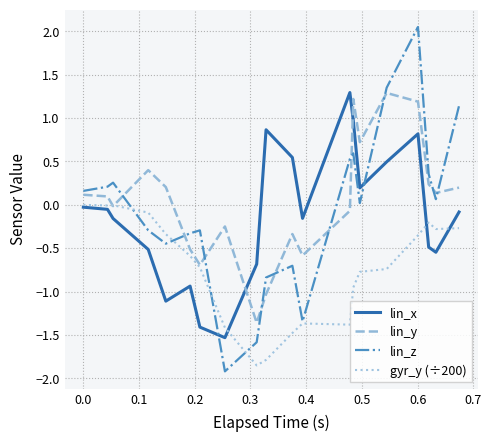

True or false: lin_y and lin_z cross at least once.

True